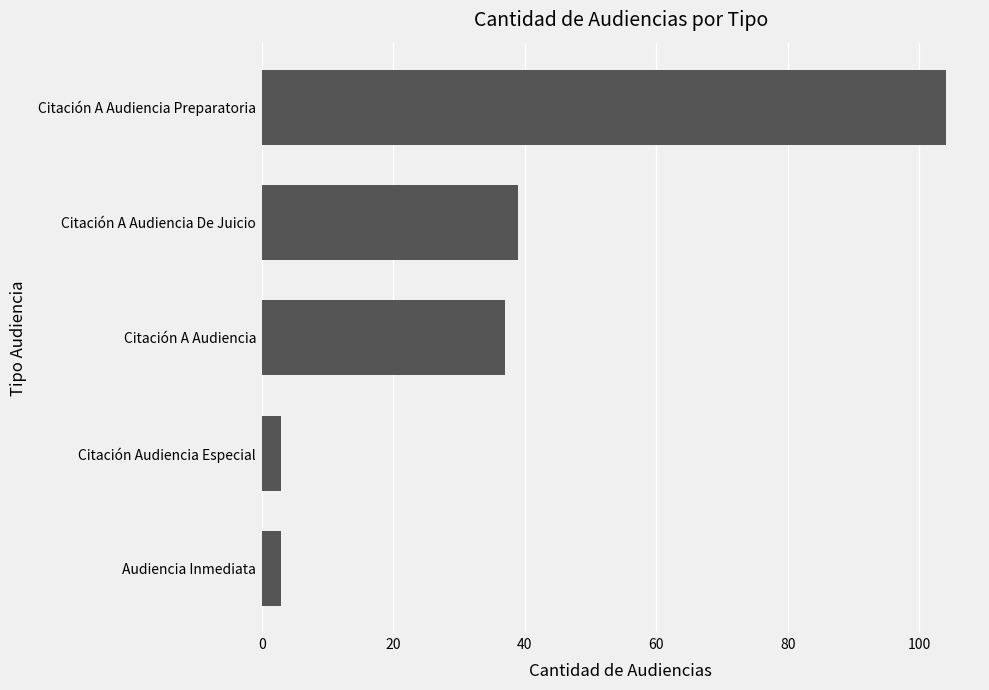

Where is the data nearest to the value 53?

Citación A Audiencia De Juicio